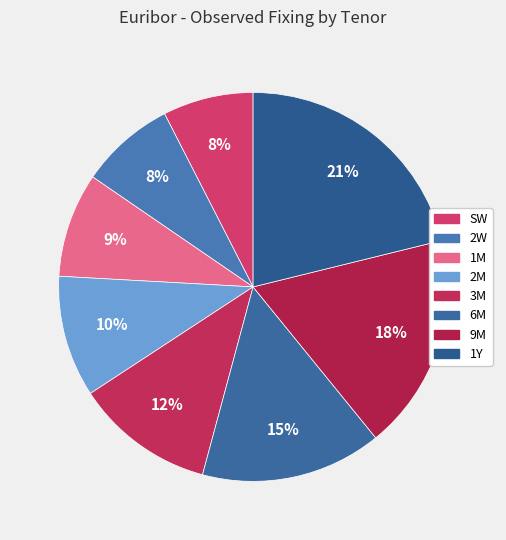

To the nearest percent, what portion does SW represent?

8%